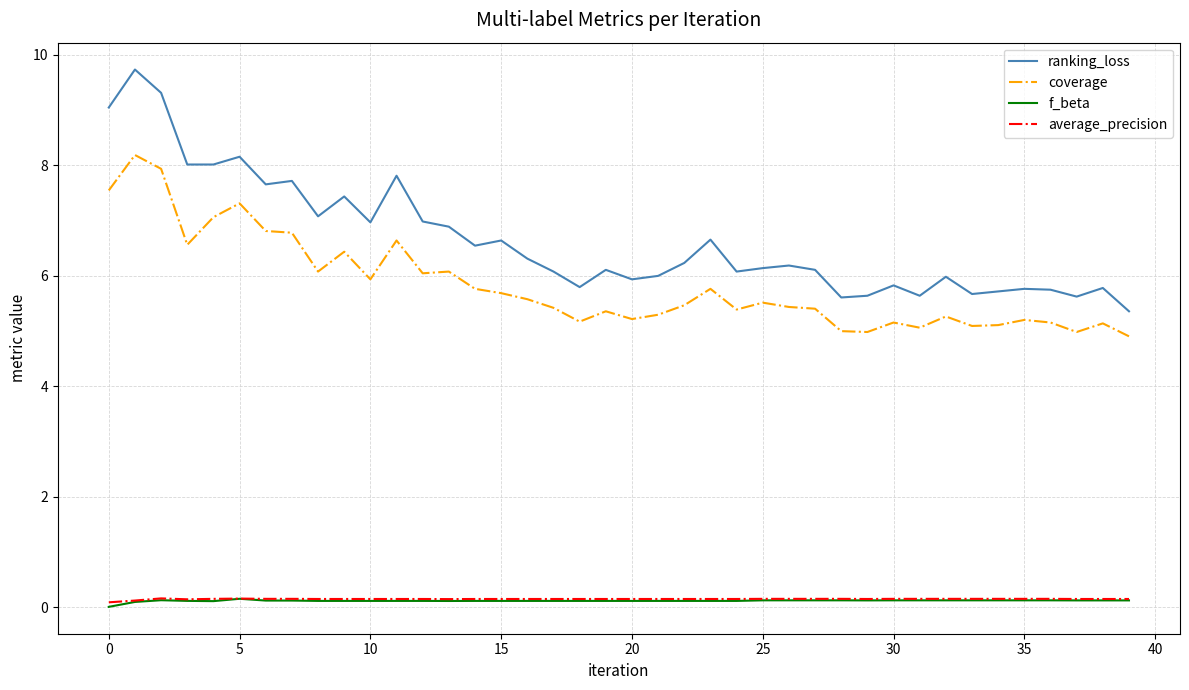

Which series has the largest range (max minus min)?

ranking_loss